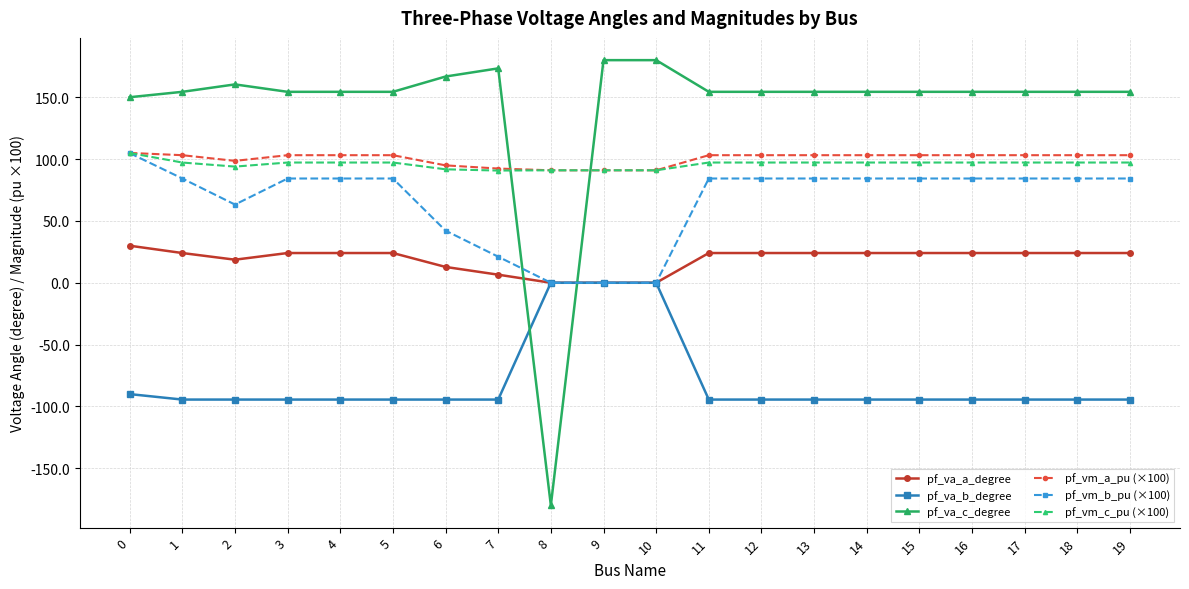

True or false: pf_vm_b_pu (×100) has more than 1 interior local peaks.

True